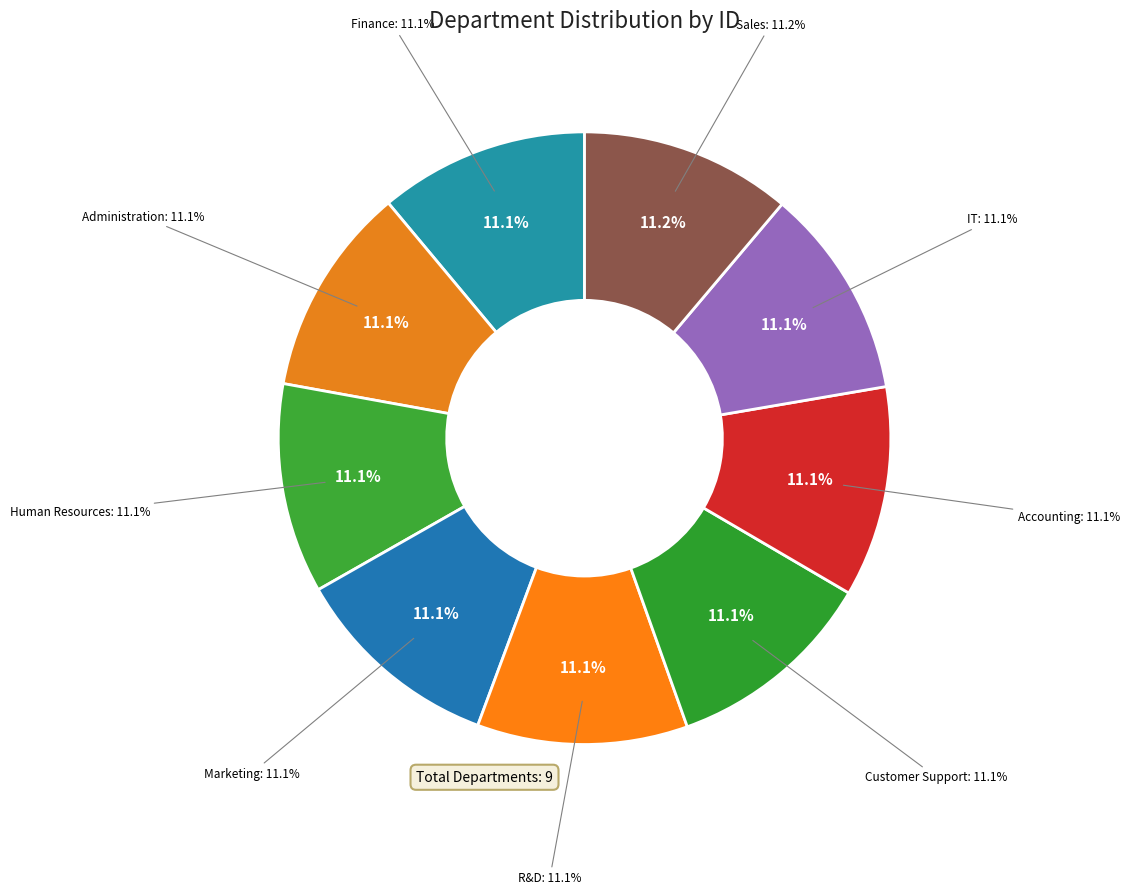

Rank the categories by value from lowest to highest.

Finance, Administration, Human Resources, Marketing, R&D, Customer Support, Accounting, IT, Sales